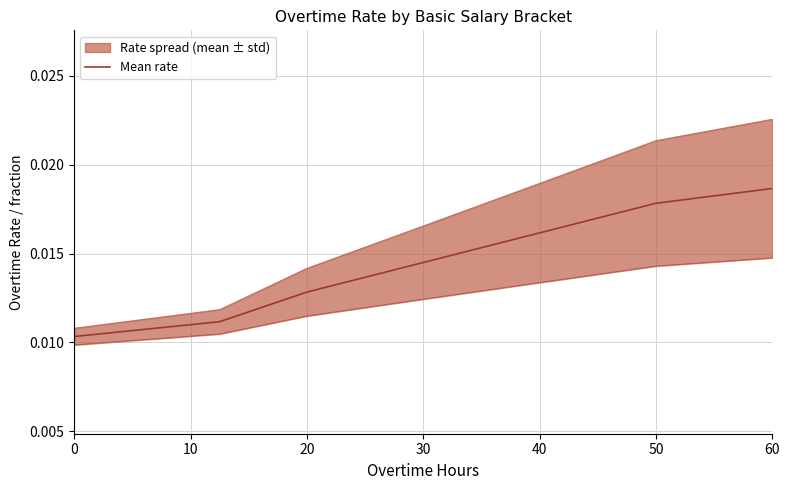

True or false: the data shows 0.0 at 20.

False